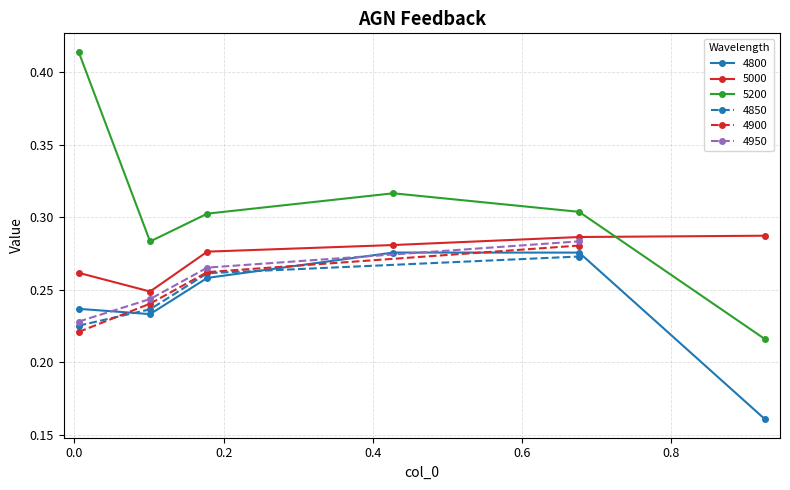

How many interior local peaks does the 4800 series have?

1